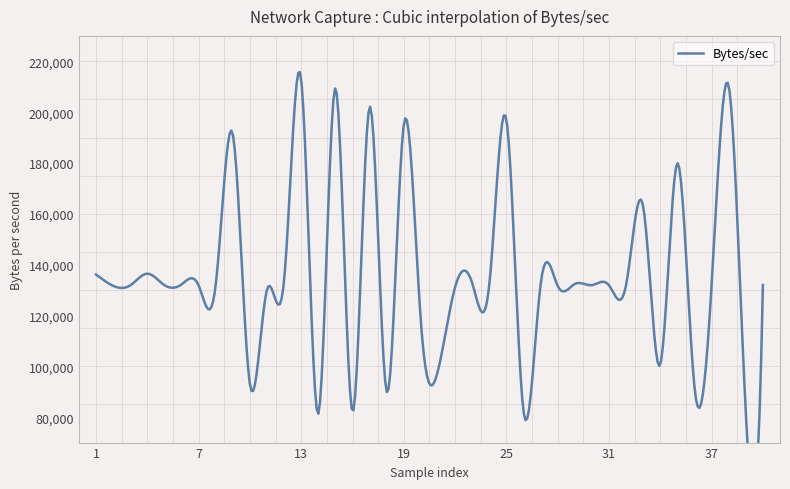

Between 31 and 22, which is larger?

22